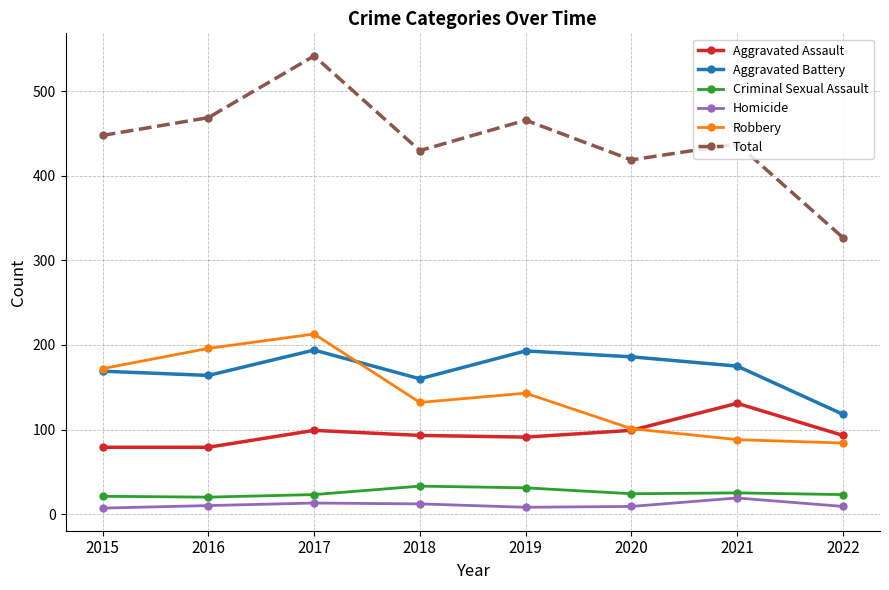

Does the chart have visible grid lines?

Yes